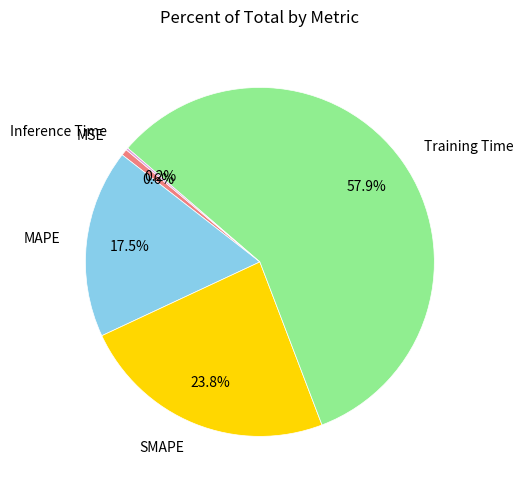

Which slice is the largest?

Training Time